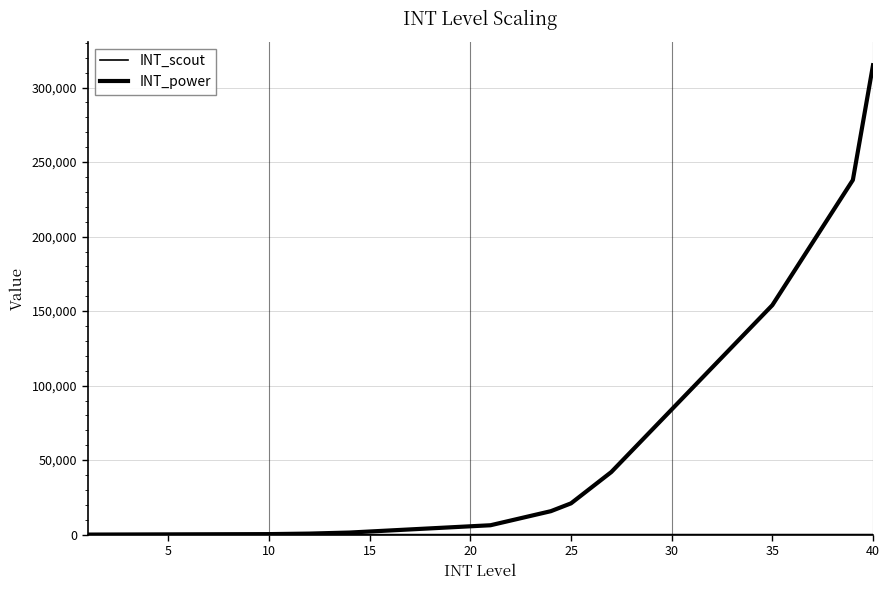

What is the label of the 30th point from the right?

10